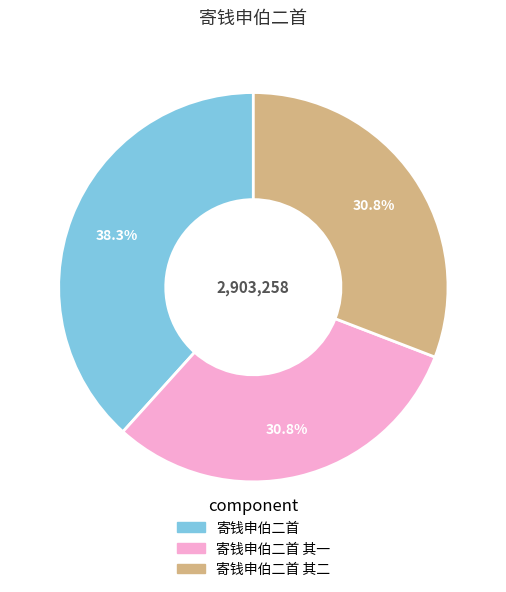

Count the number of slices in the pie.

3